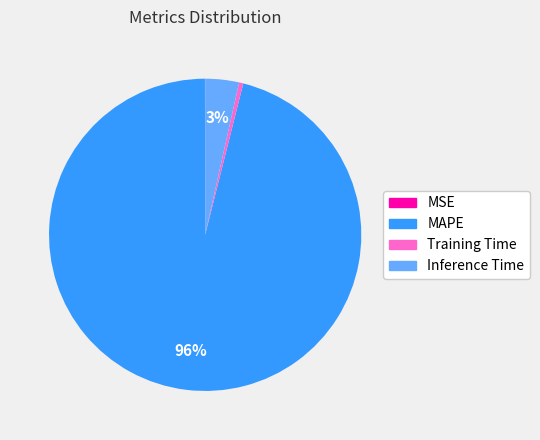

The Inference Time slice represents 3% of the pie. True or false?

True